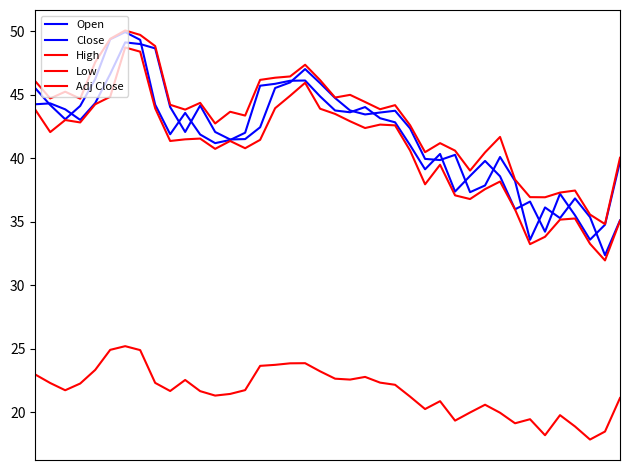

How many values in the Low series are below 41?

17